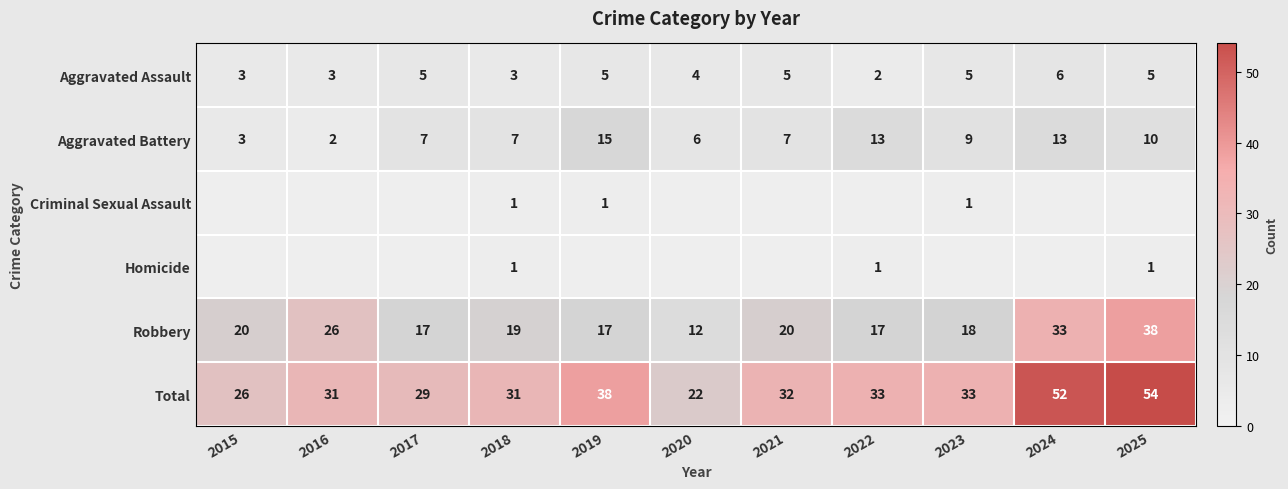

What is the difference between the highest and lowest values at 2015?

26